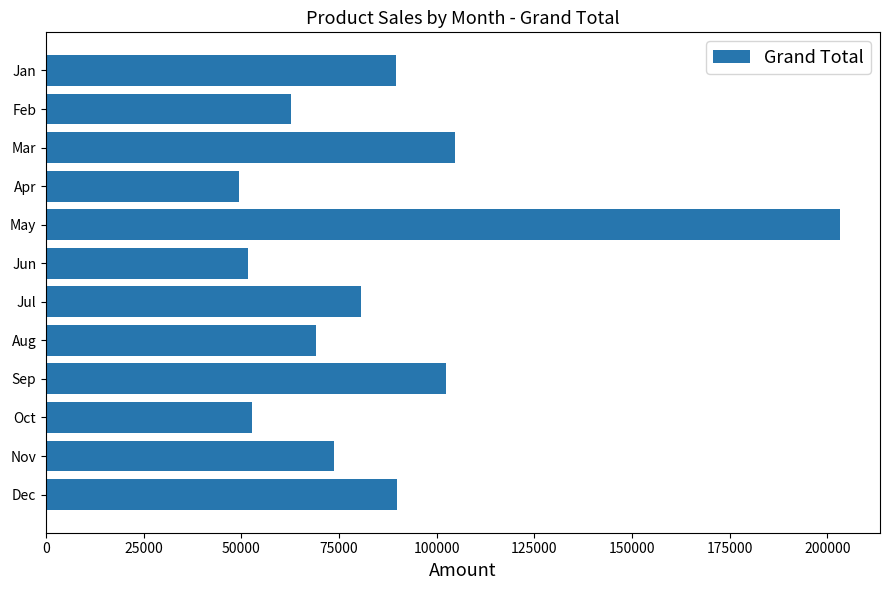

What is the value of the 9th bar from the top?

102433